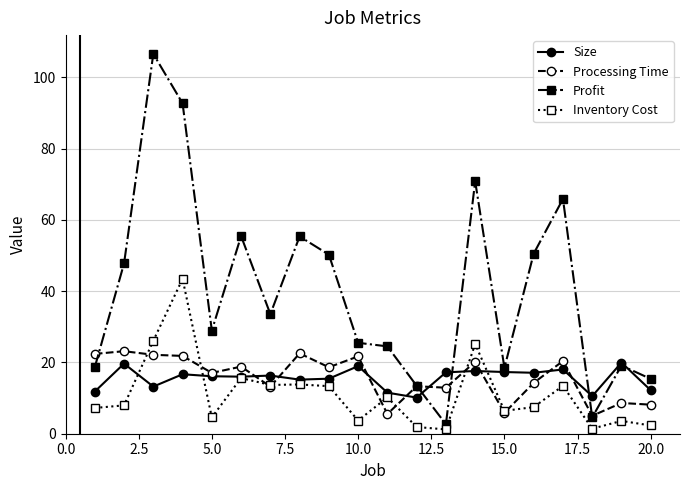

What is the value of the Profit point at the 20th from the left?

15.4